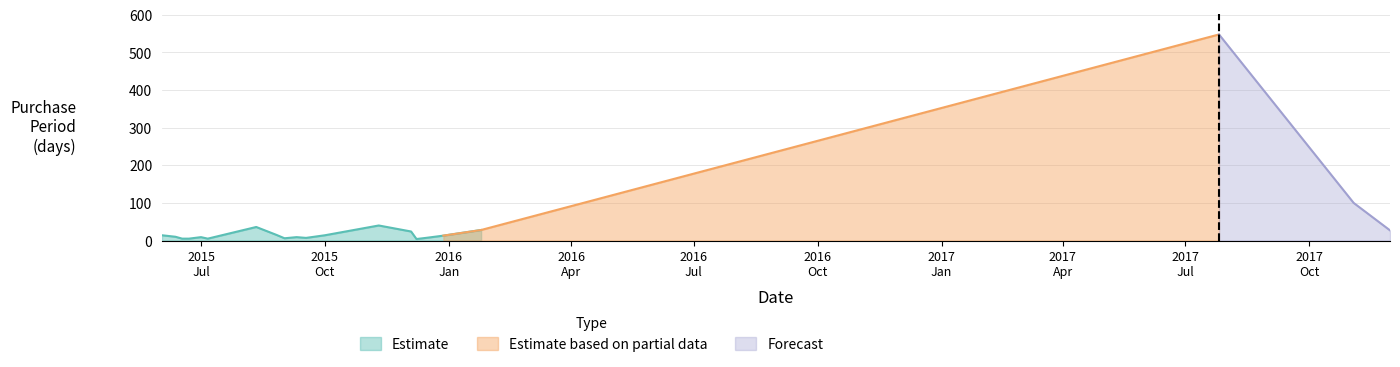

Reading left to right, what are all the values shown in this chart?

2015-06-02=14	2015-06-12=10	2015-06-17=5	2015-06-22=5	2015-07-01=9	2015-07-06=5	2015-08-11=36	2015-08-26=15	2015-09-01=6	2015-09-10=9	2015-09-17=7	2015-10-01=14	2015-11-10=40	2015-12-04=24	2015-12-08=4	2015-12-15=7	2015-12-28=13	2016-01-25=28	2017-07-26=548	2017-11-03=100	2017-11-30=27